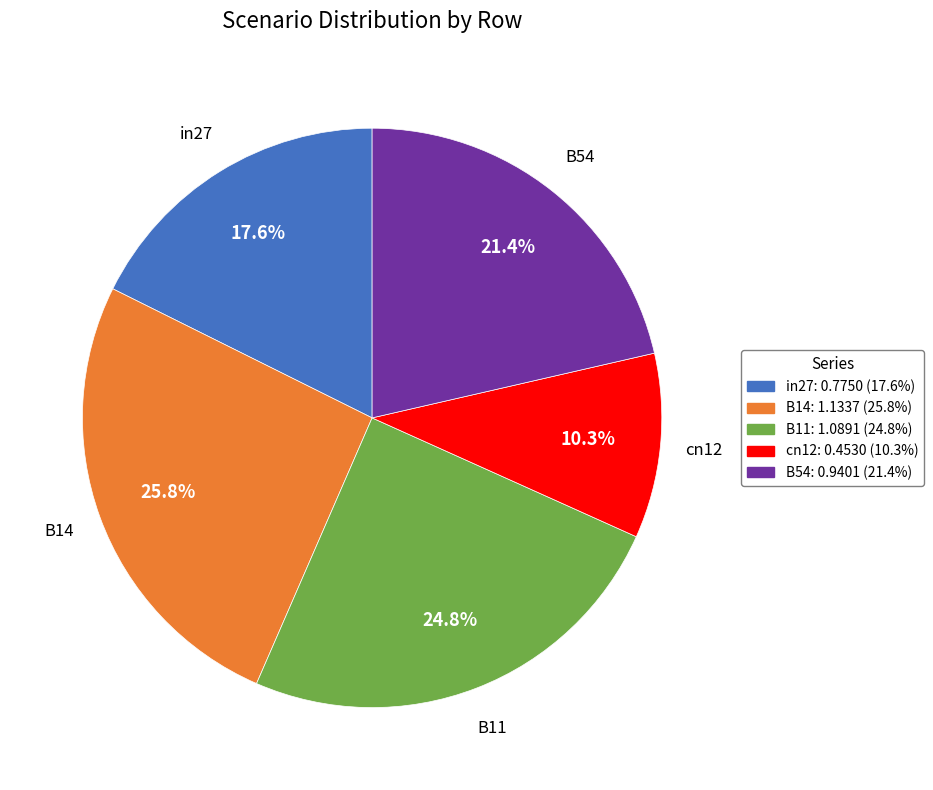

How many slices are in this pie chart?

5